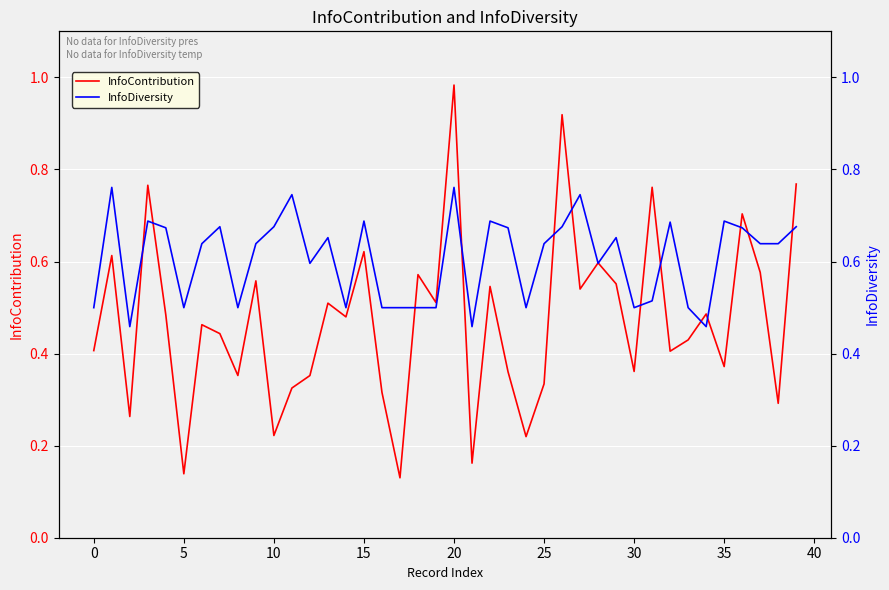

Which category has the highest value in the InfoContribution series?

20